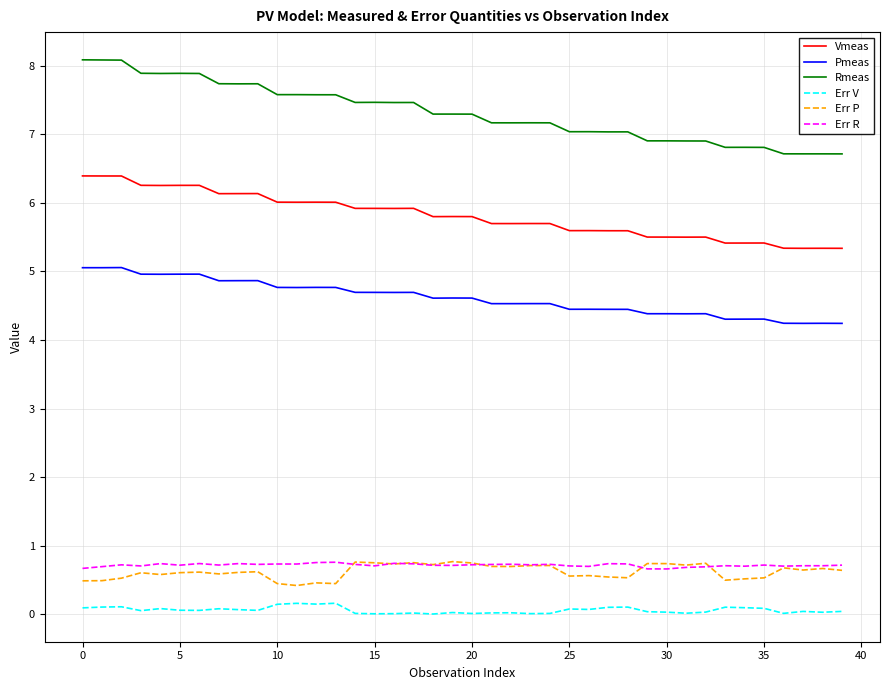

True or false: Pmeas and Rmeas intersect in this chart.

False